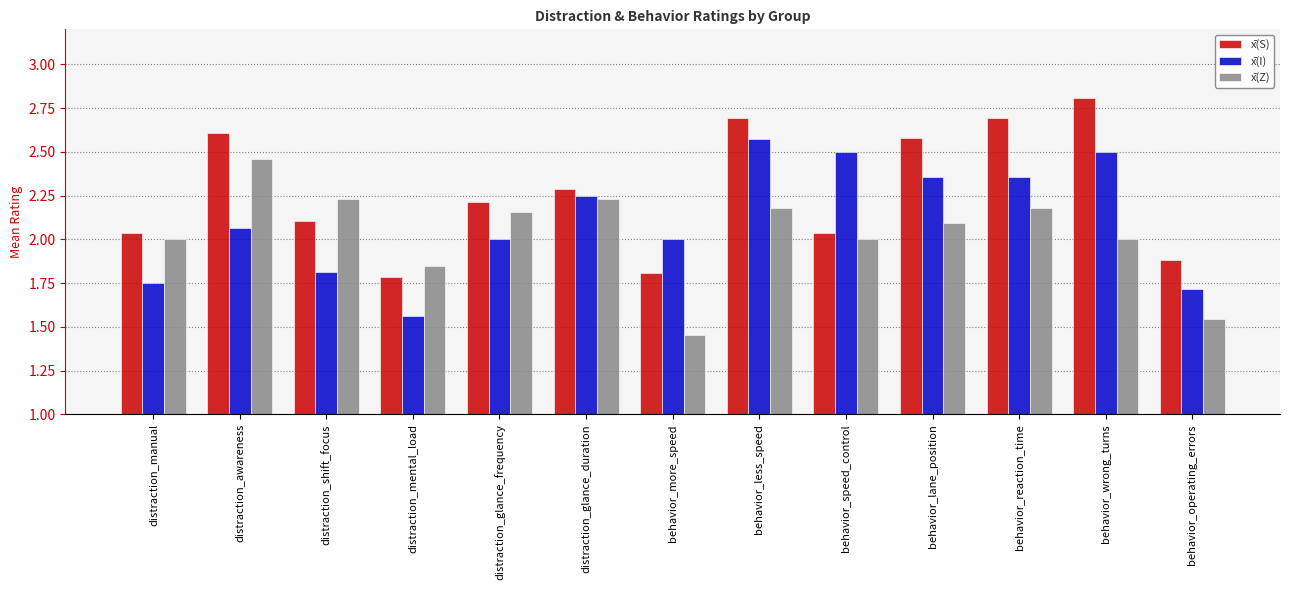

What position from the left is behavior_lane_position?

10